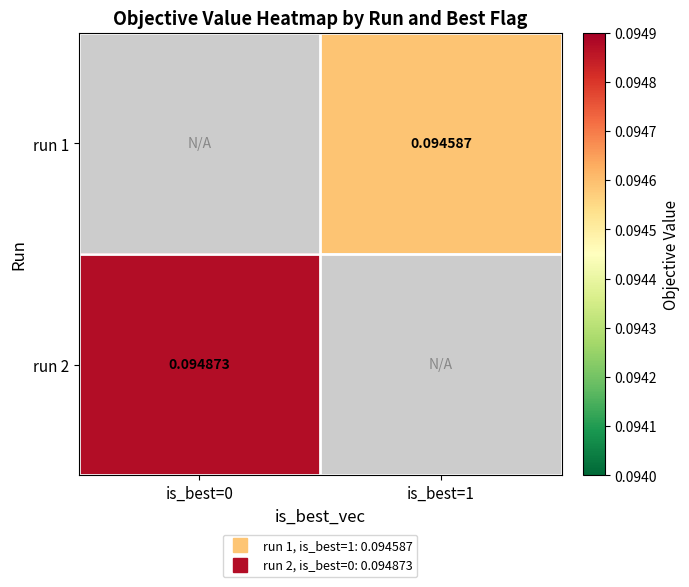

True or false: run 2 has a value of 0.1 at is_best=0.

True